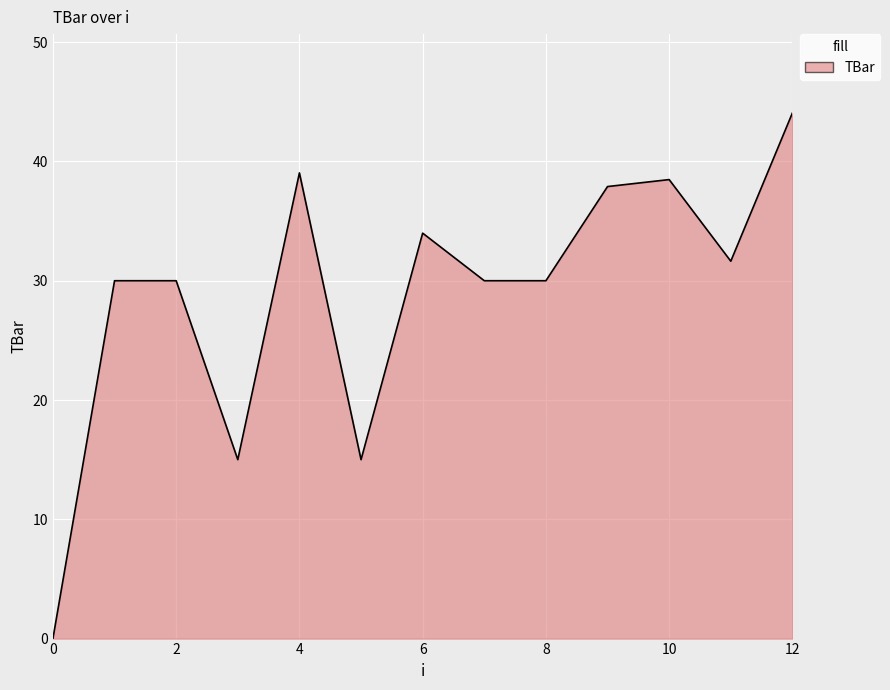

Count the number of categories in the chart.

13